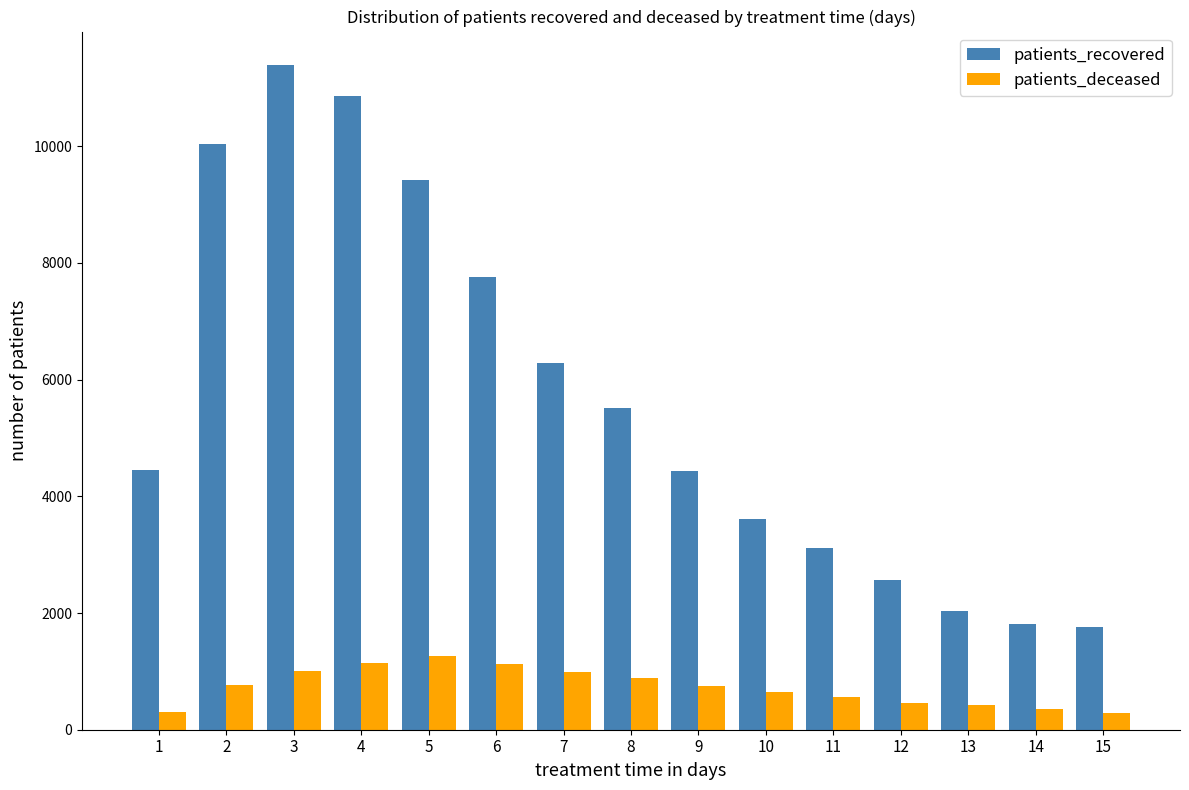

What are all the series names shown in the legend?

patients_recovered, patients_deceased